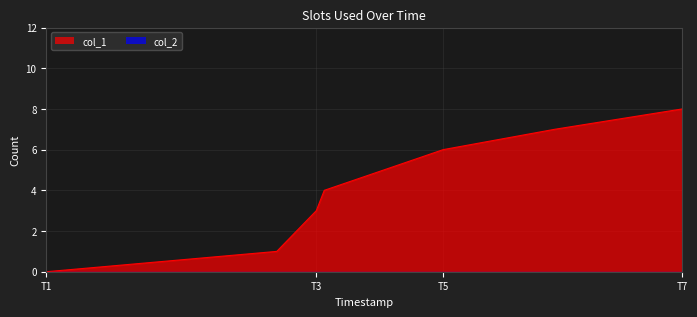

Between T1 and T5, which series saw the biggest shift?

col_1